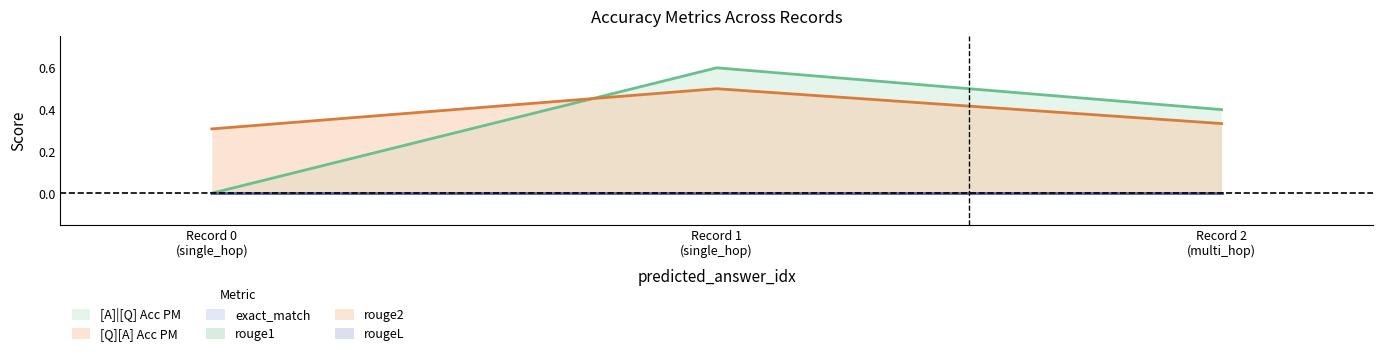

At 0, list the series in order from largest to smallest.

[Q][A] Acc PM, [A]|[Q] Acc PM, exact_match, rouge1, rouge2, rougeL